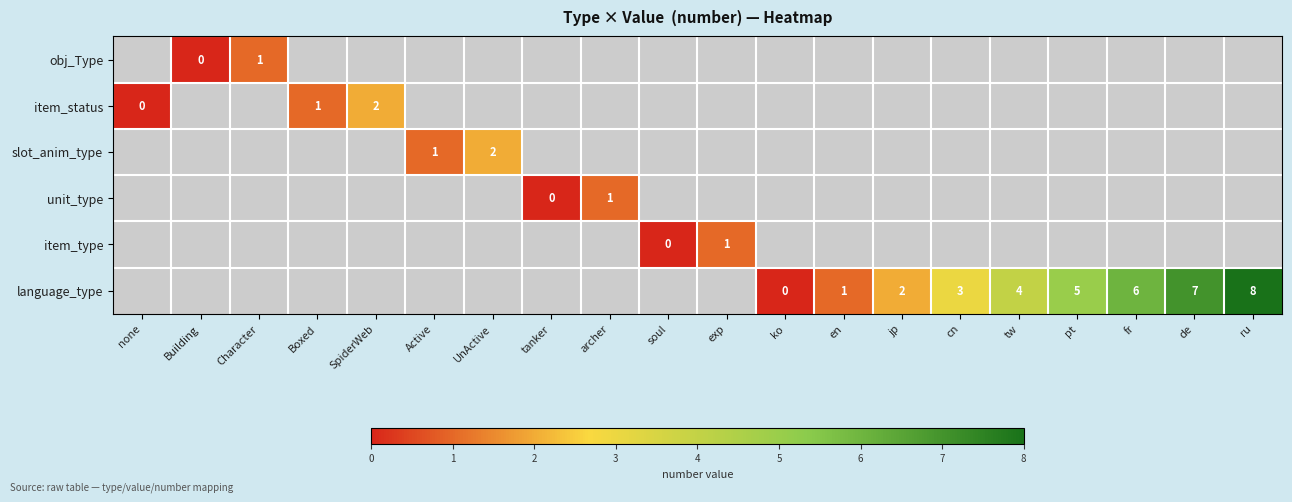

At which category does the chart reach its minimum across all series?

Building